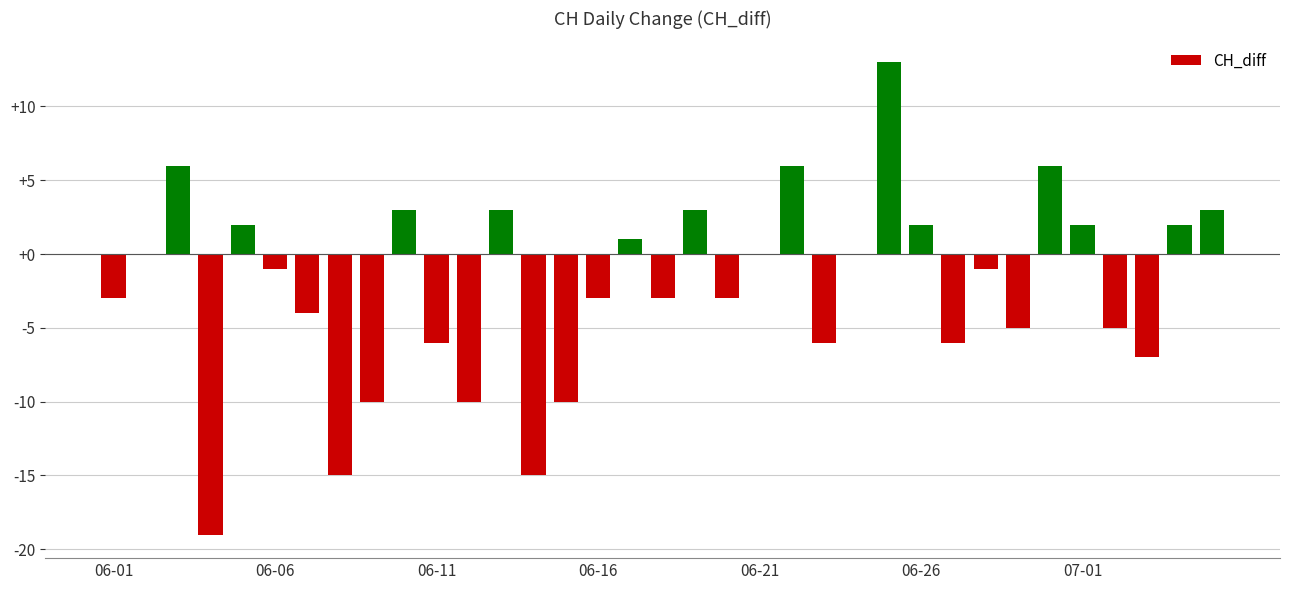

What is the maximum value shown in the chart?

13